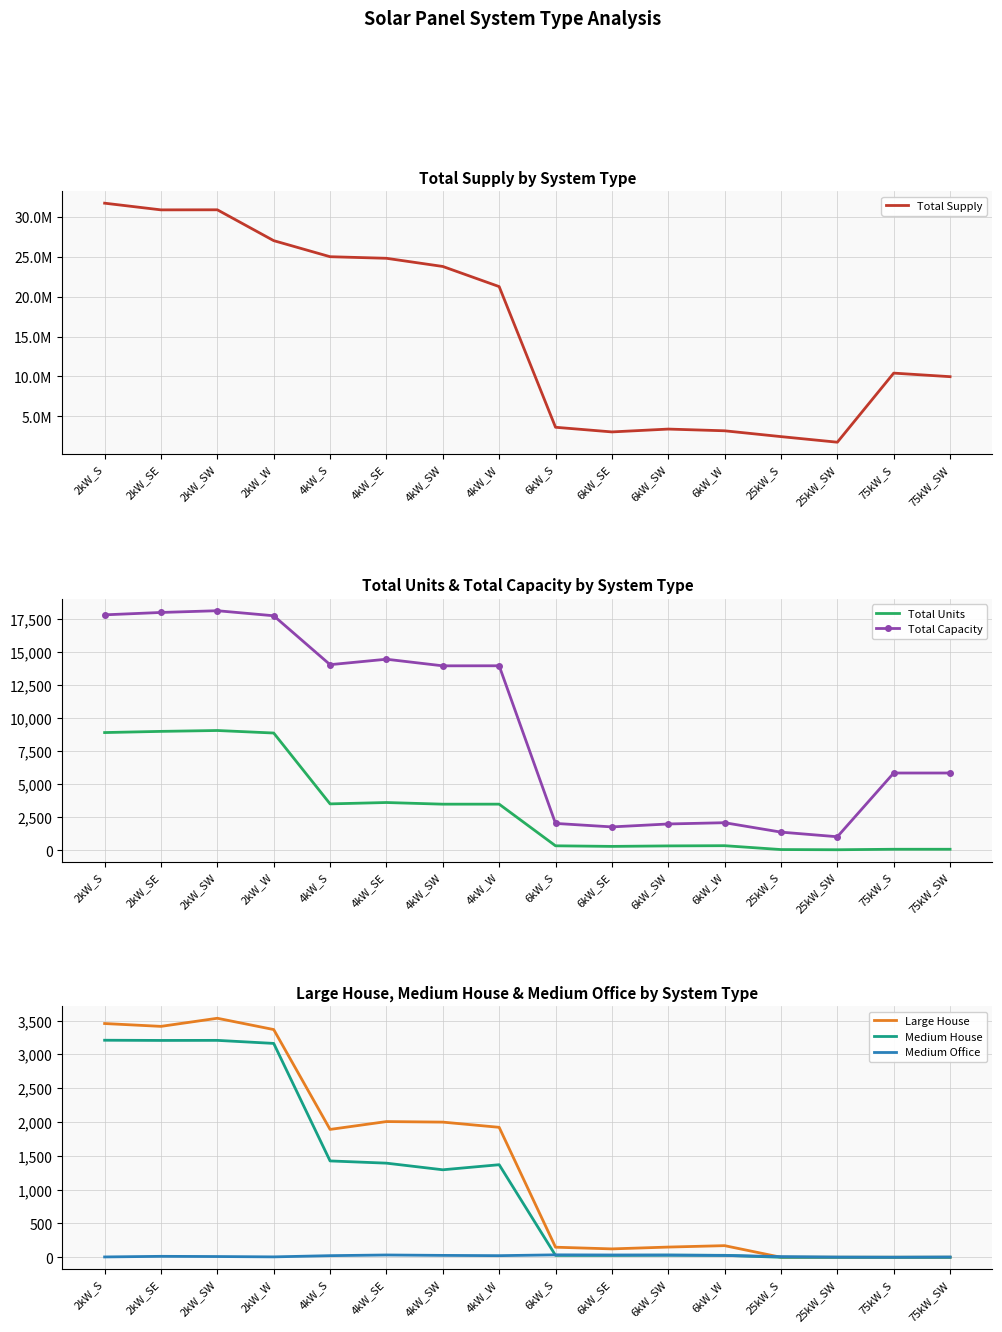

What is the average value of the Medium House series?

1149